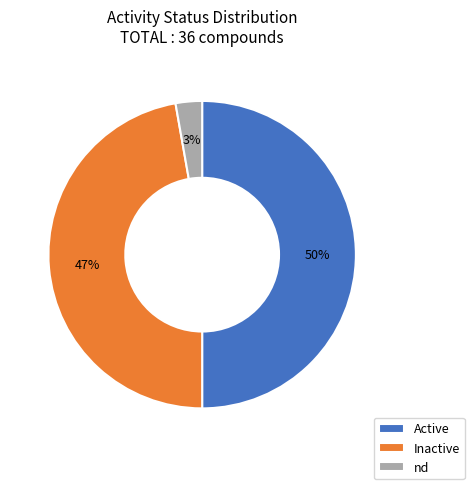

To the nearest percent, what is the average slice percentage?

33%